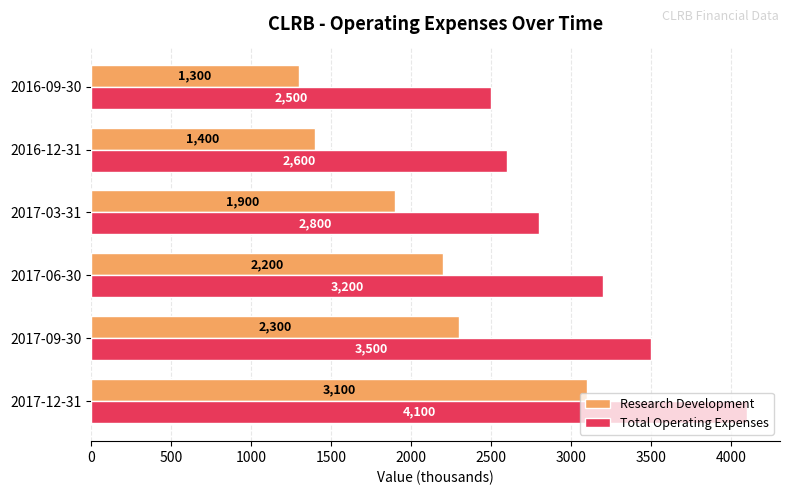

The Research Development series shows 3100 at 2017-12-31. True or false?

True